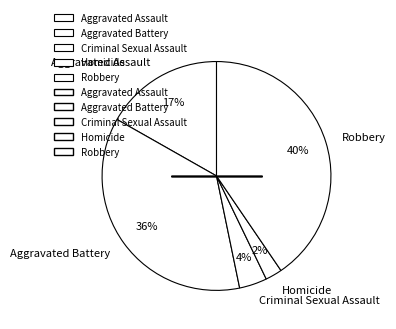

Between Criminal Sexual Assault and Aggravated Assault, which is larger?

Aggravated Assault